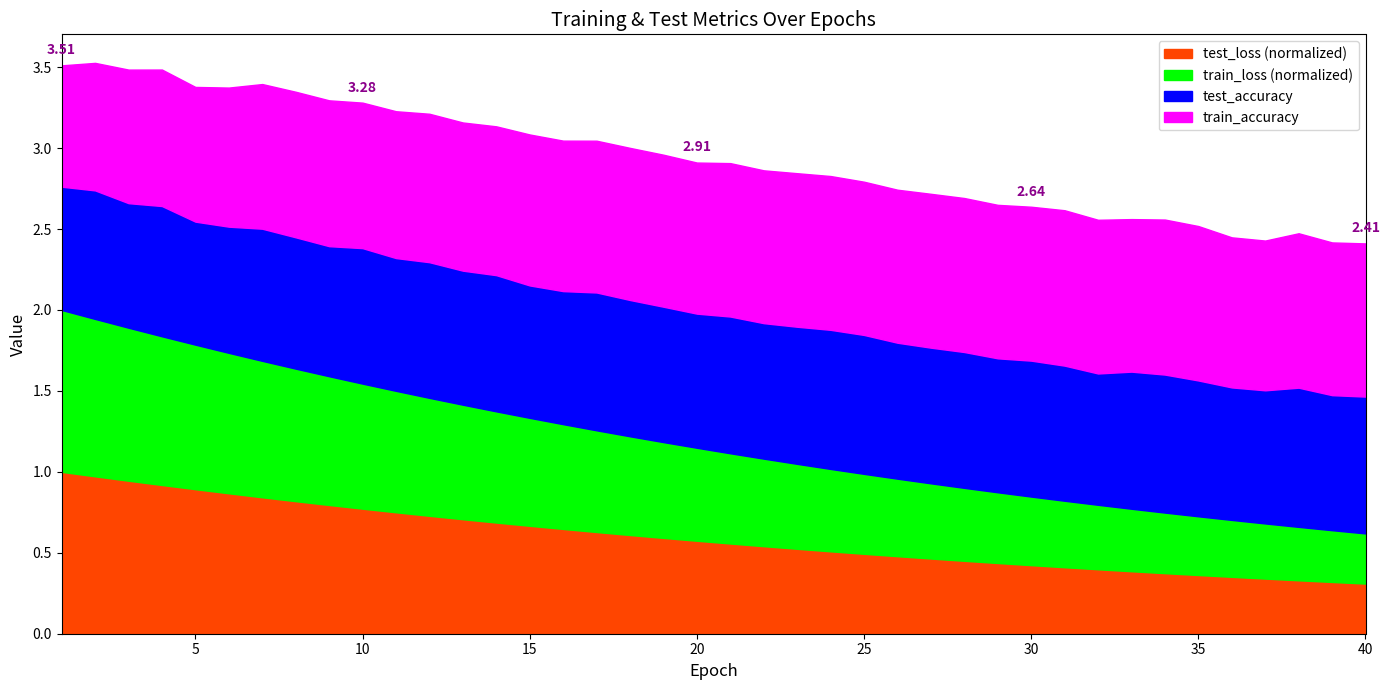

What is the total value across all series at 35?

2.5